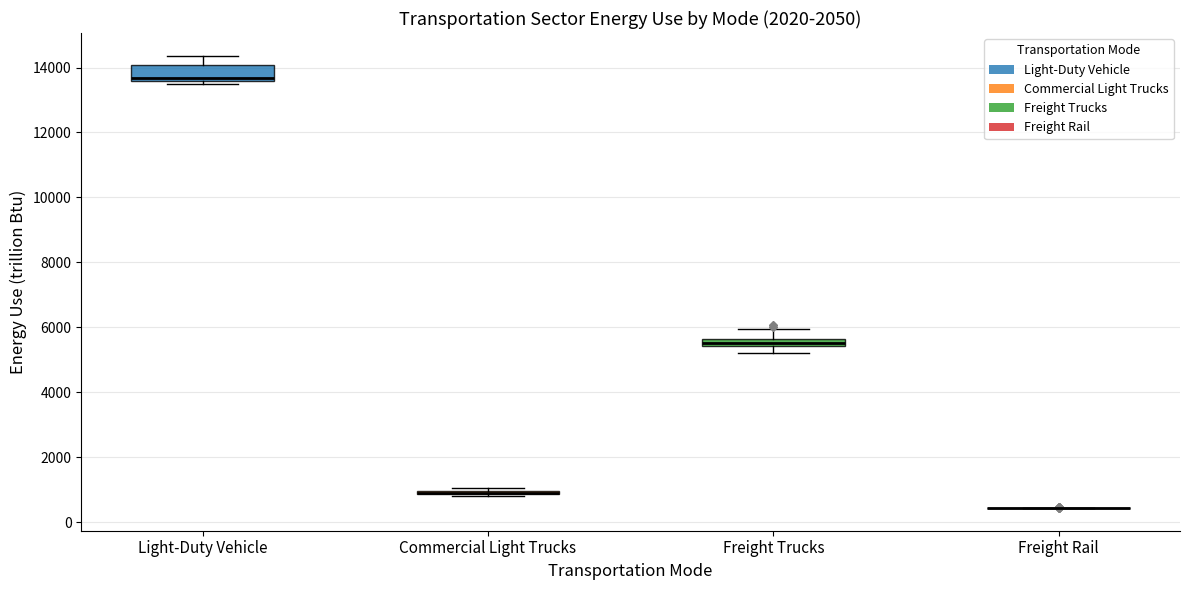

Which box is the tallest, from its lower edge to its upper edge?

Light-Duty Vehicle